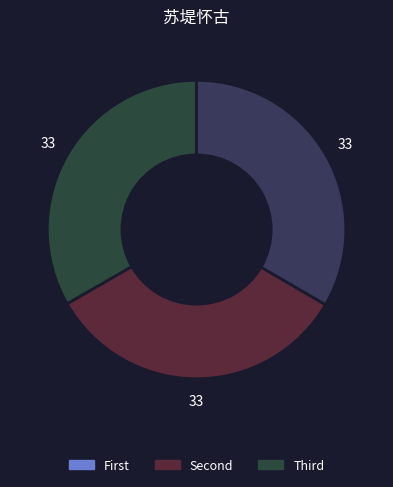

How many slices are in this pie chart?

3